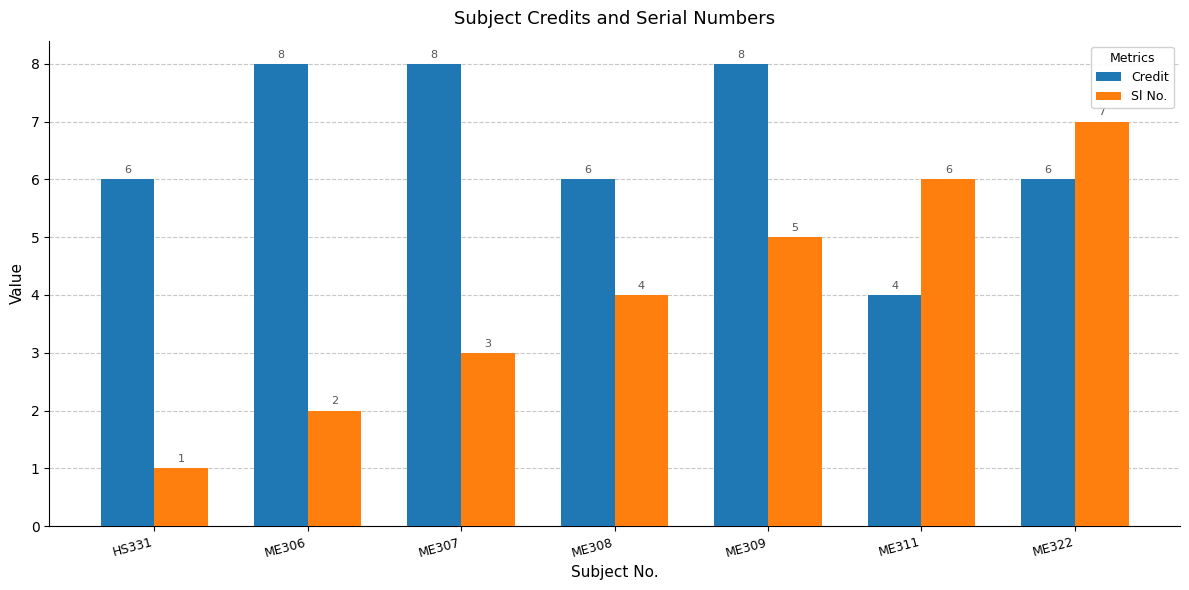

Which label corresponds to the smallest value in the chart?

HS331